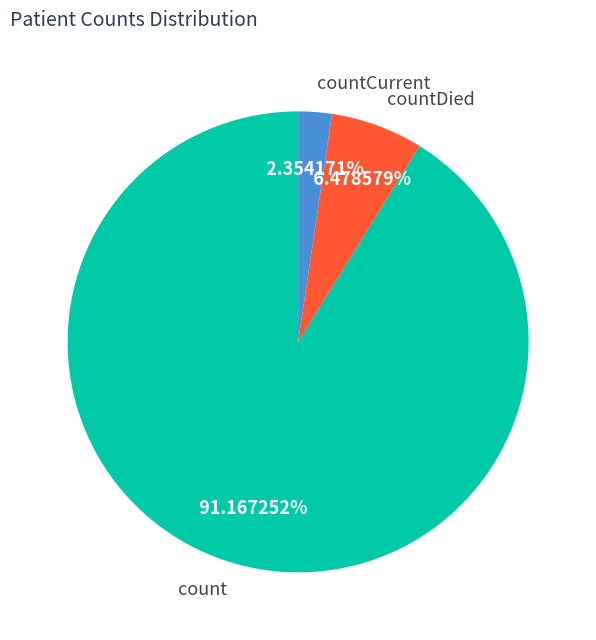

Is it true that countDied is 6% of the pie?

True